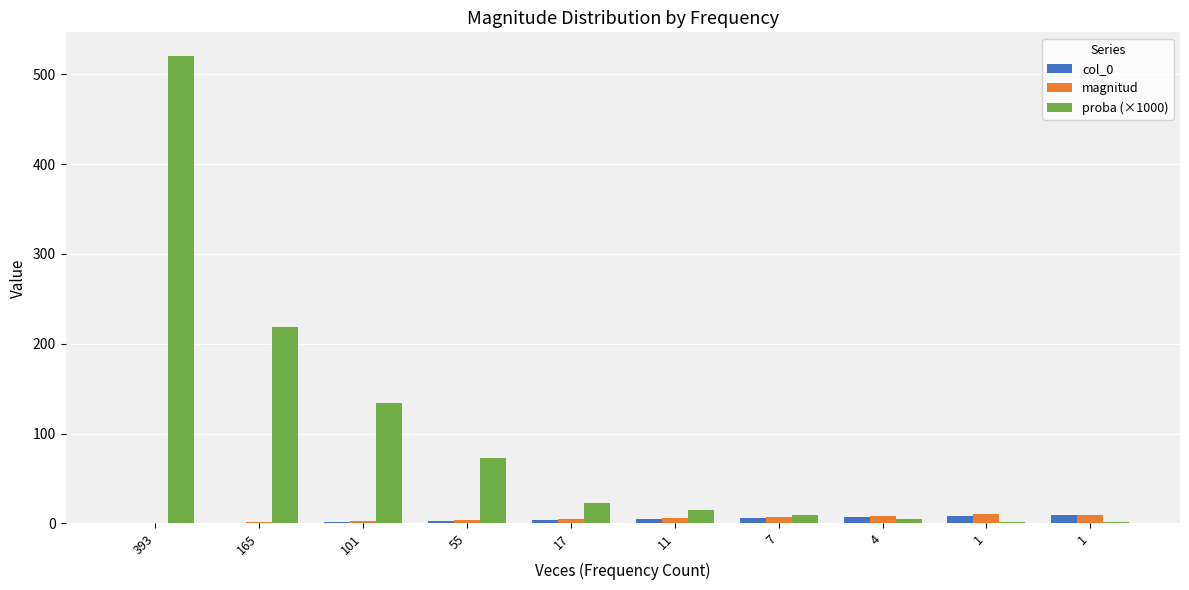

Are the bars horizontal?

No